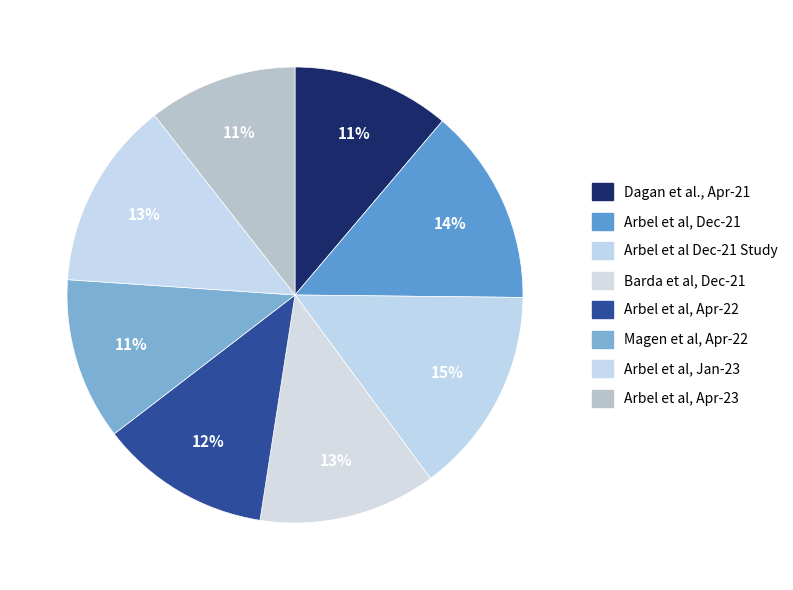

What percentage is NOT represented by Arbel et al, Dec-21?

86.0%